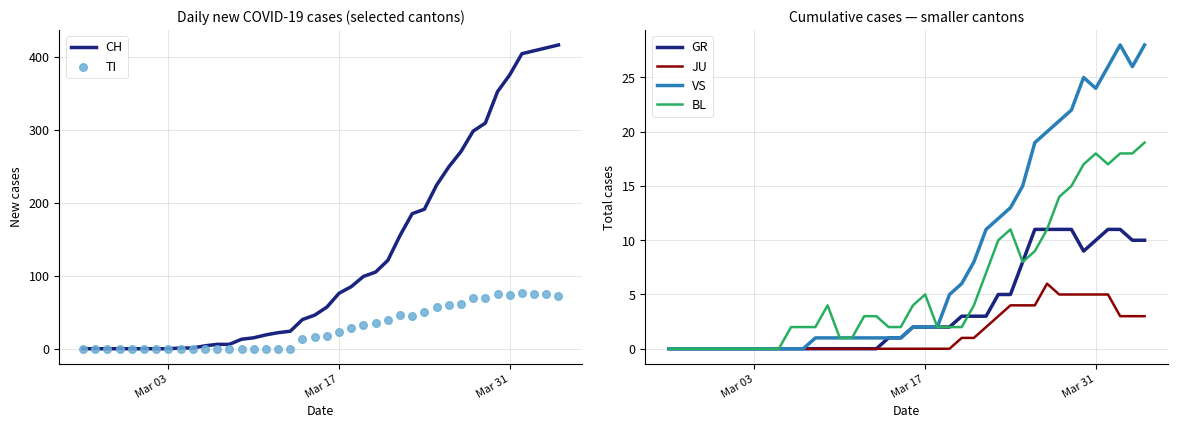

At how many categories does at least one series exceed 278?

8